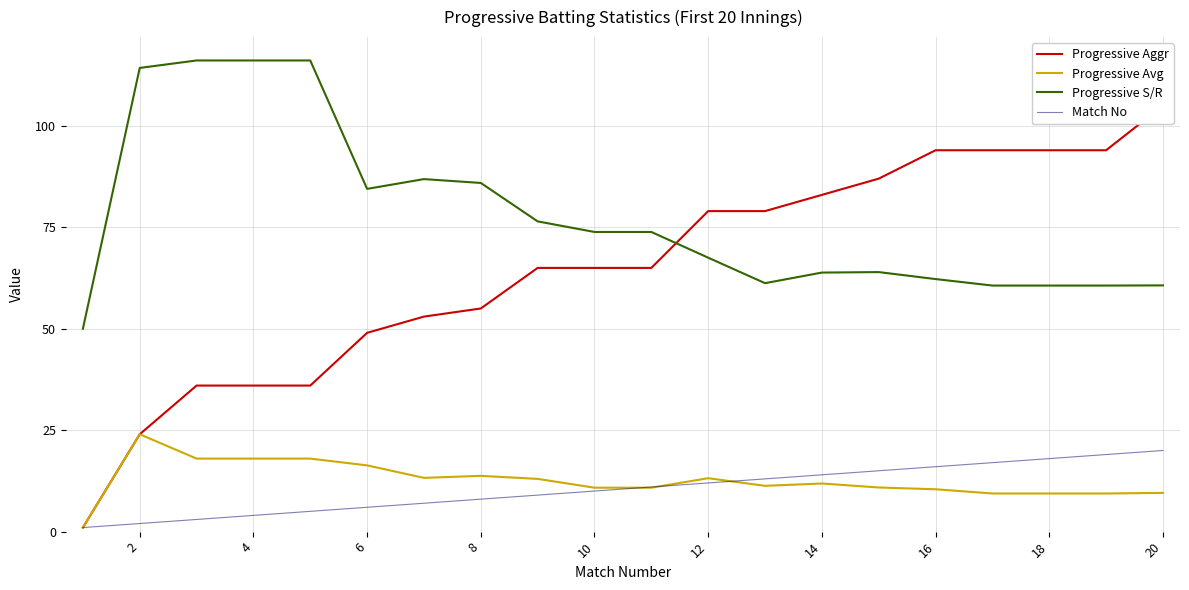

At which label is Progressive S/R closest to 83?

6